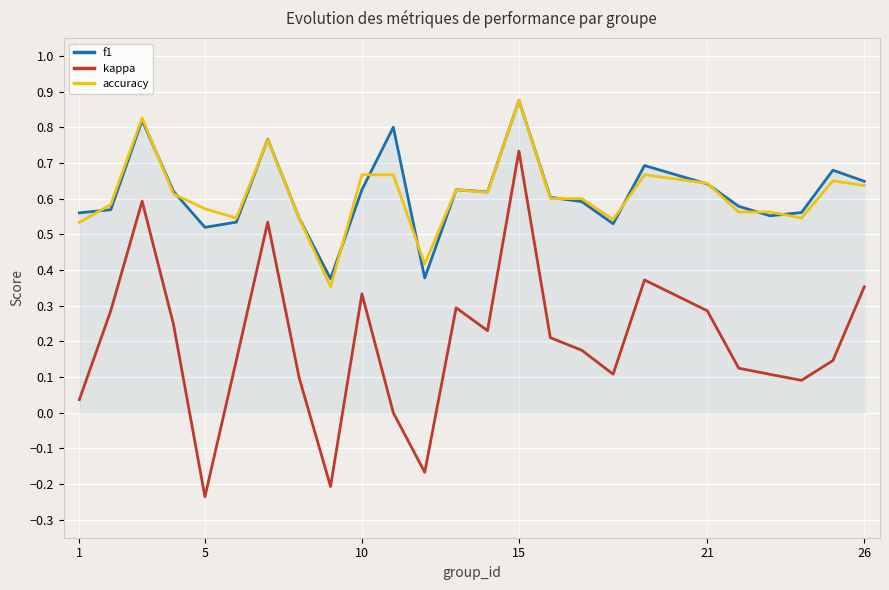

What is the sum of all kappa values?

4.9